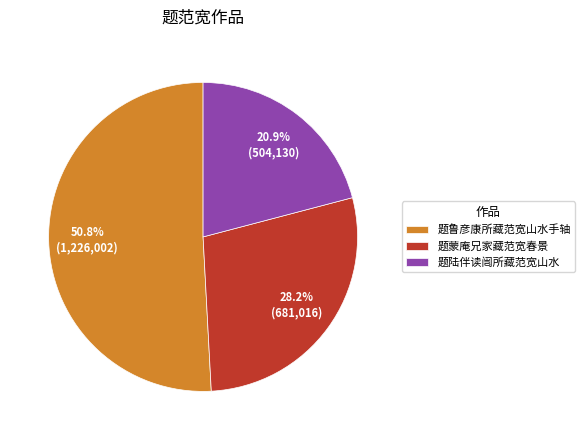

True or false: 题鲁彦康所藏范宽山水手轴 accounts for 51% of the total.

True